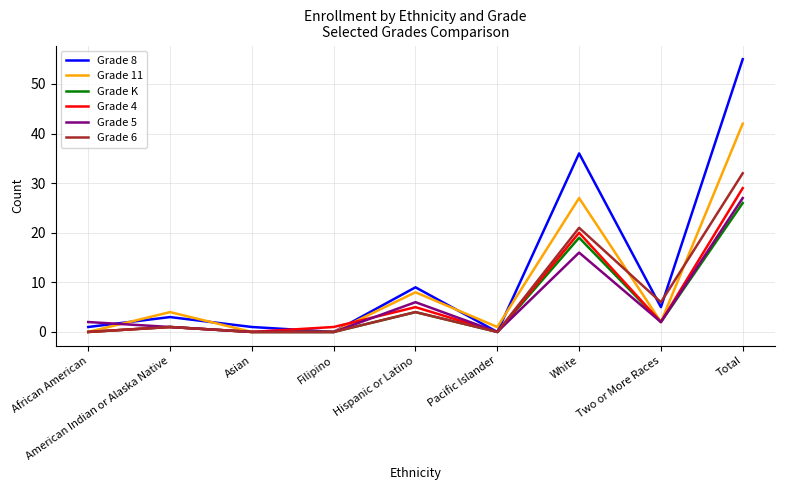

Reading right to left, extract all data points from this chart.

Grade 8: 55	5	36	0	9	0	1	3	1
Grade 11: 42	2	27	1	8	0	0	4	0
Grade K: 26	2	19	0	4	0	0	1	0
Grade 4: 29	2	20	0	5	1	0	1	0
Grade 5: 27	2	16	0	6	0	0	1	2
Grade 6: 32	6	21	0	4	0	0	1	0